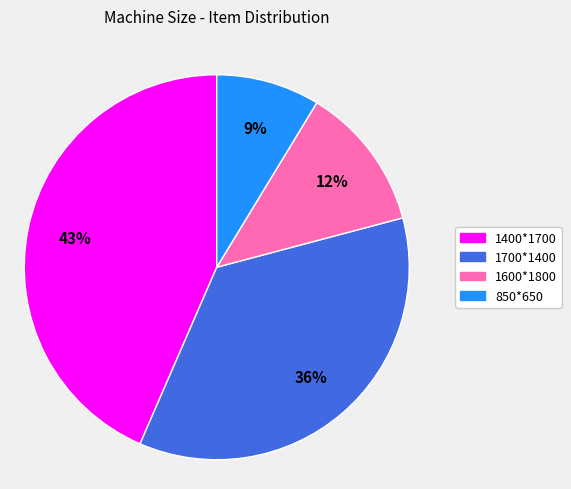

Between 1700*1400 and 1400*1700, which is larger?

1400*1700